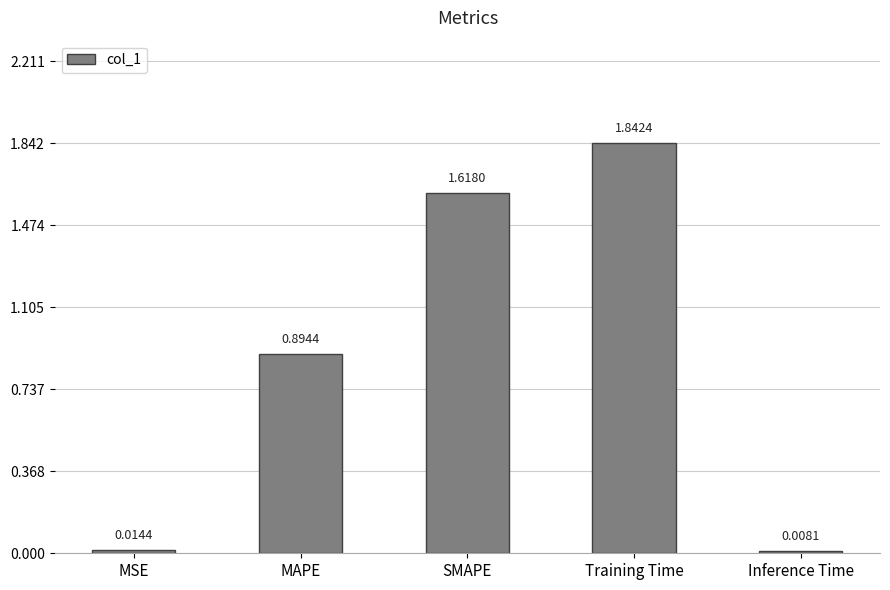

List the labels in order of value, smallest first.

Inference Time, MSE, MAPE, SMAPE, Training Time